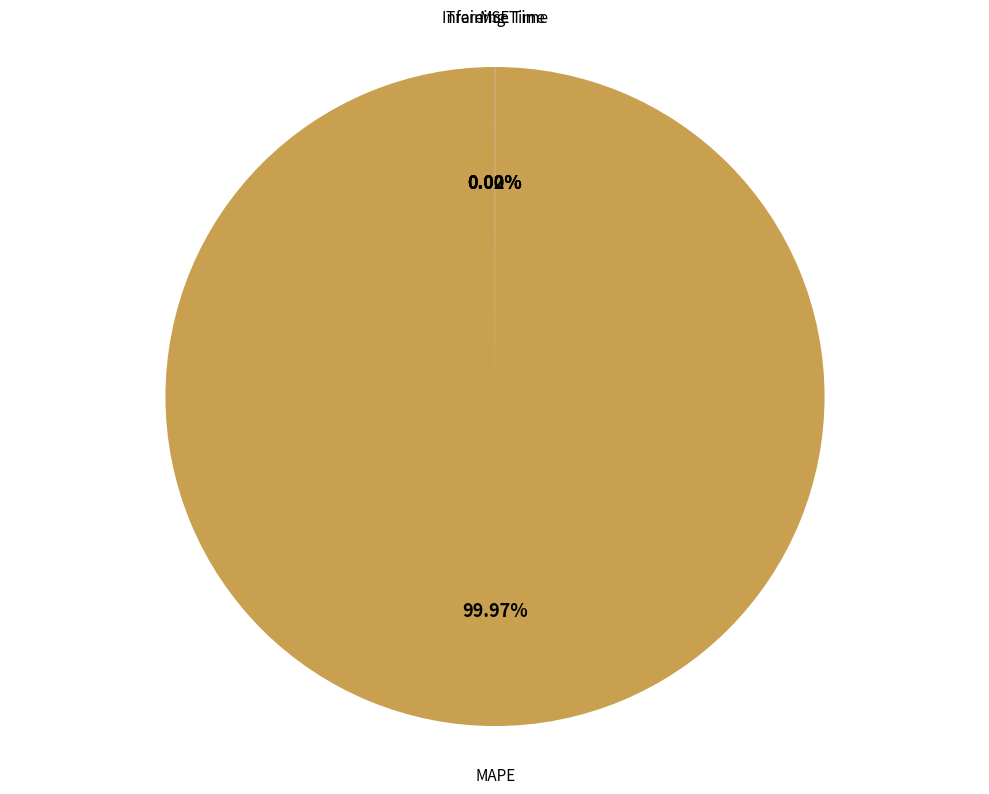

Which category accounts for the majority?

MAPE